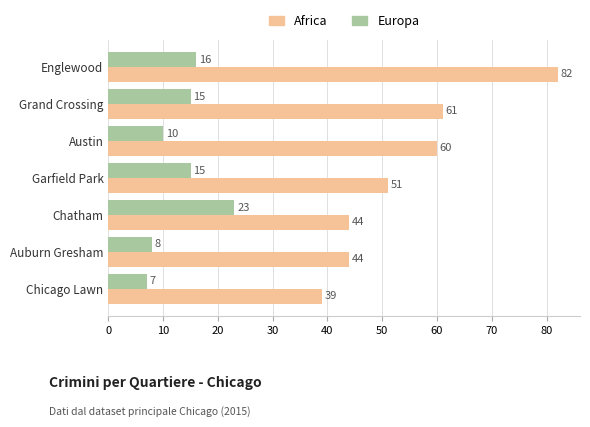

Which series has the largest total across all categories?

Africa